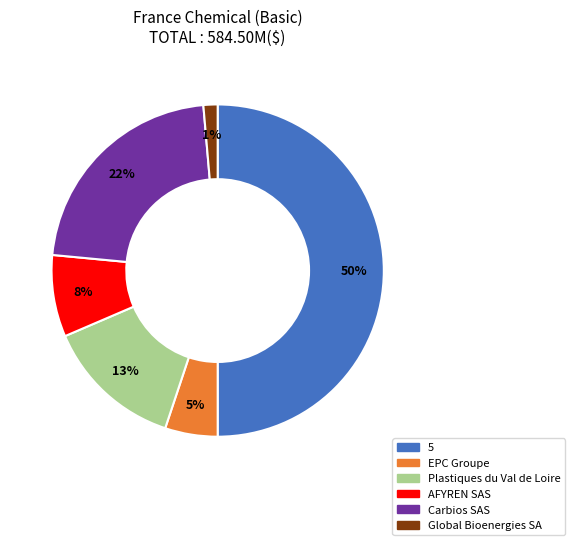

Combined, do EPC Groupe and Global Bioenergies SA account for over 50%?

No